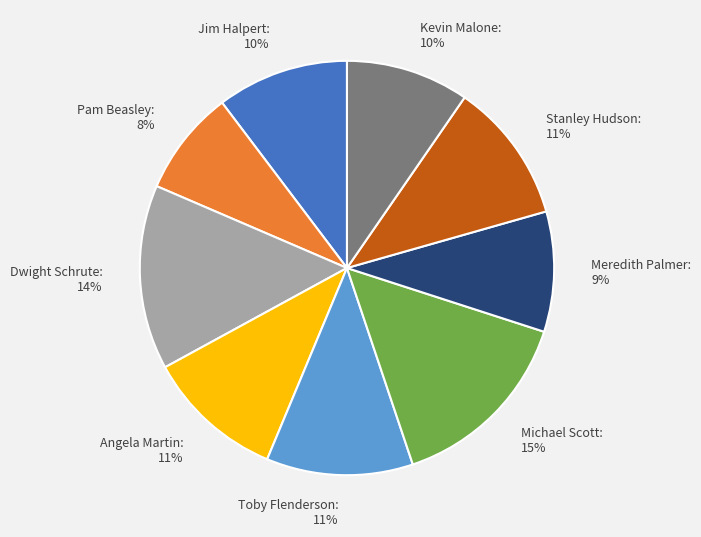

Count the number of slices in the pie.

9